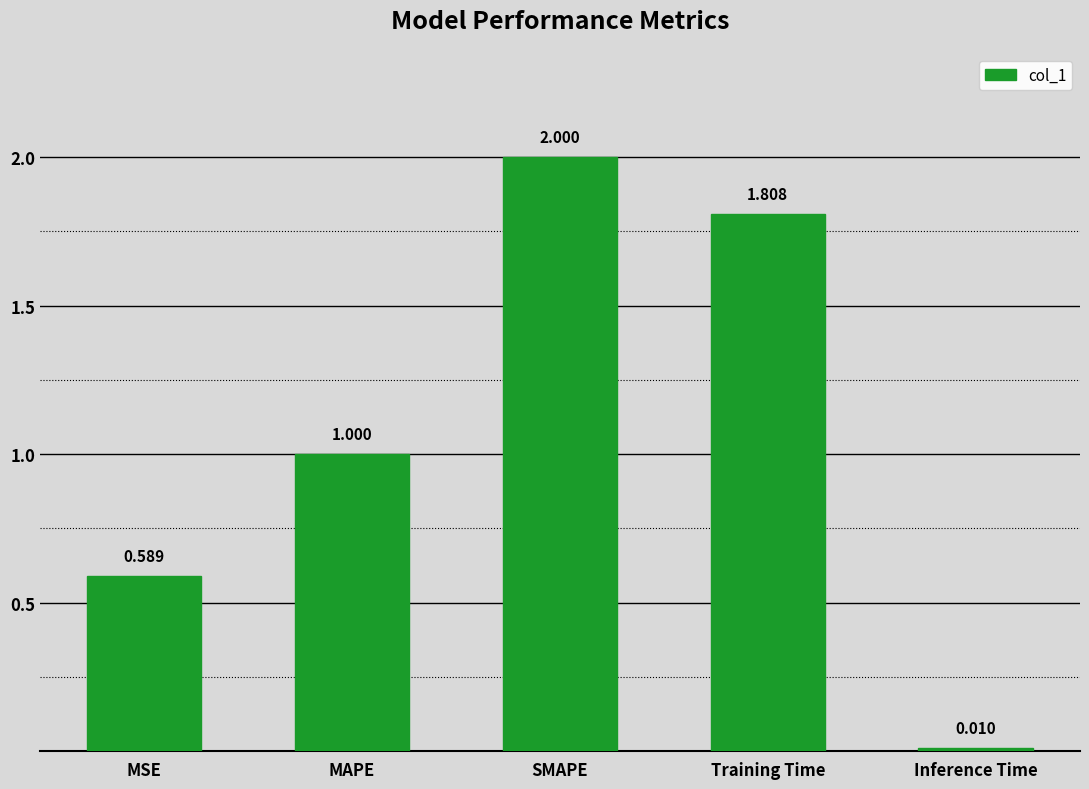

List the labels in order of value, smallest first.

Inference Time, MSE, MAPE, Training Time, SMAPE